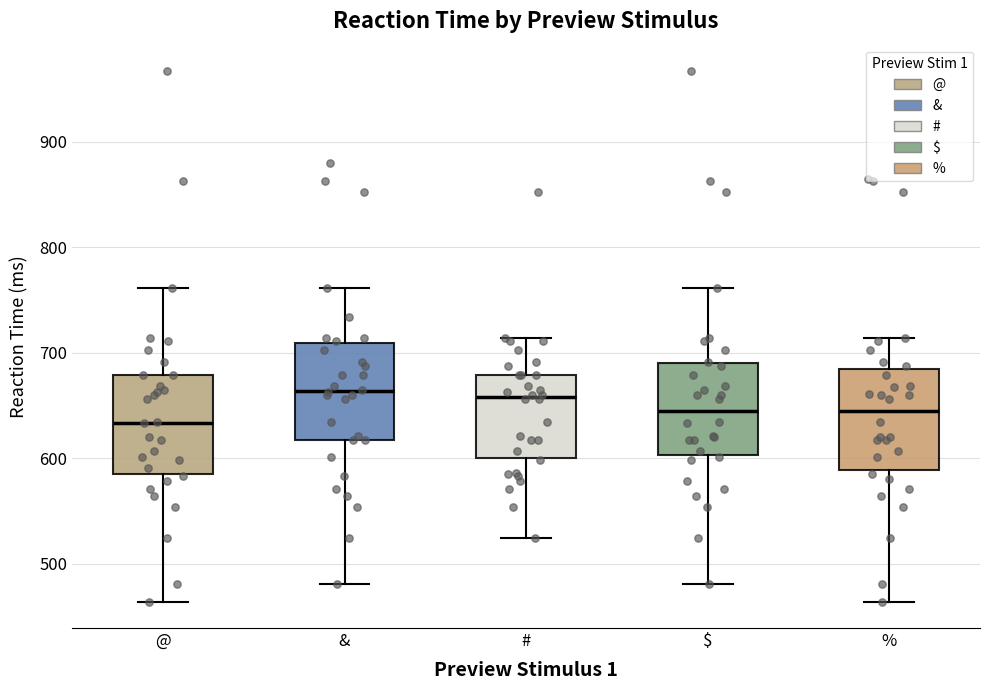

Reading left to right, transcribe this box plot: for each box, give where its median line is, the range the box spans, and where its two whiskers end, as read against the y-axis. The values are not printed on the chart, so give them approximately, as read against the axis.

@: median 630, box 590 to 680, whiskers 460 to 760
&: median 660, box 620 to 710, whiskers 480 to 760
#: median 660, box 600 to 680, whiskers 520 to 710
$: median 650, box 600 to 690, whiskers 480 to 760
%: median 650, box 590 to 690, whiskers 460 to 710